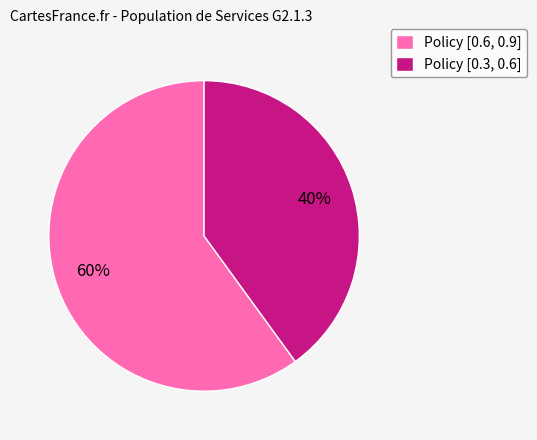

Combined, do Policy [0.6, 0.9] and Policy [0.3, 0.6] account for over 50%?

Yes